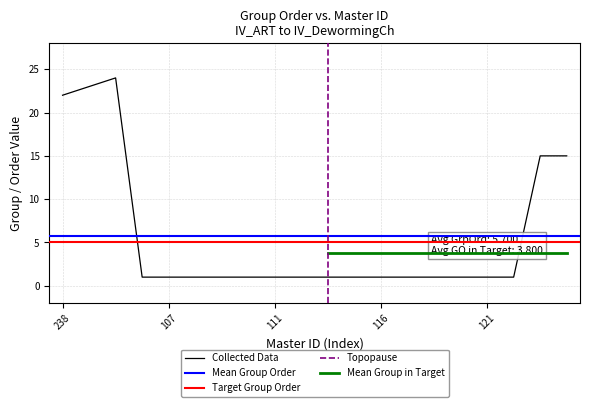

How many points are higher than both their immediate neighbors (excluding endpoints)?

1